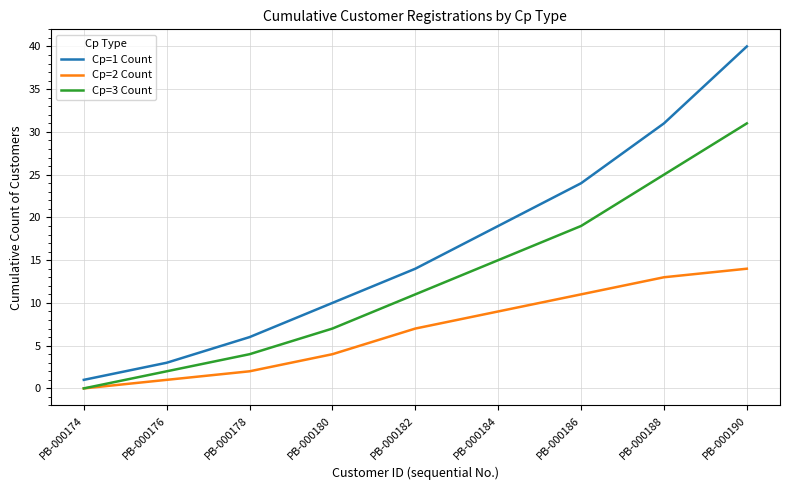

Which category has the highest value across all series?

PB-000190